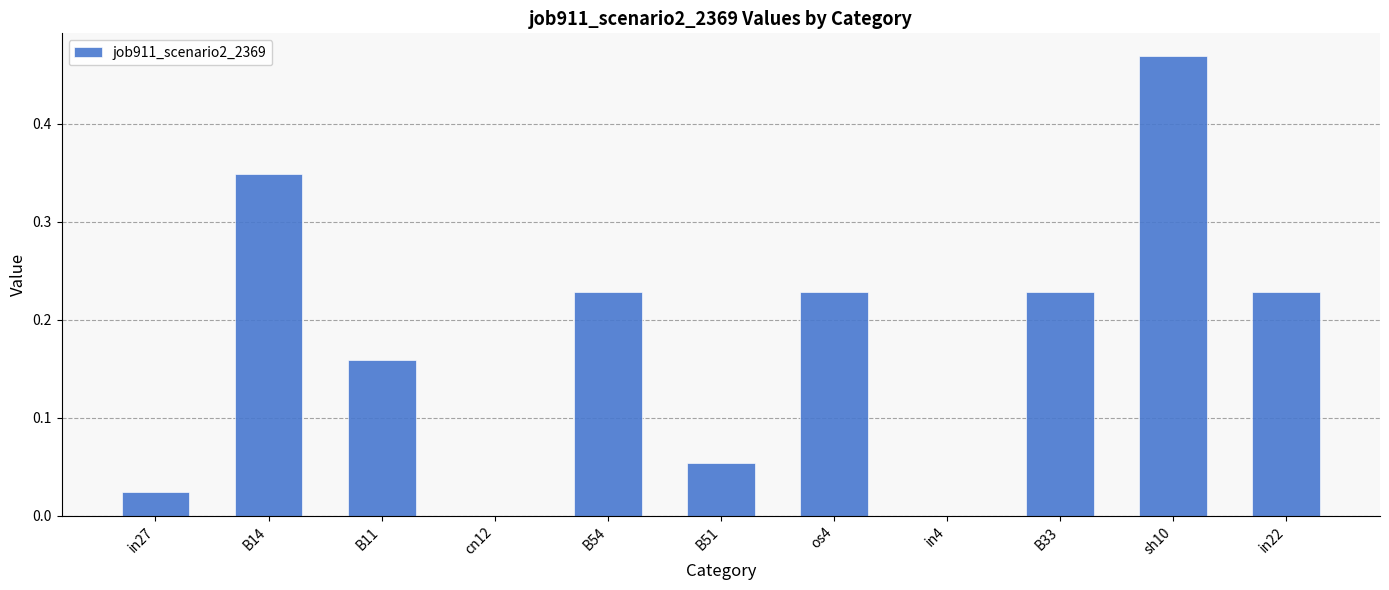

What is the sum of all values?

2.0